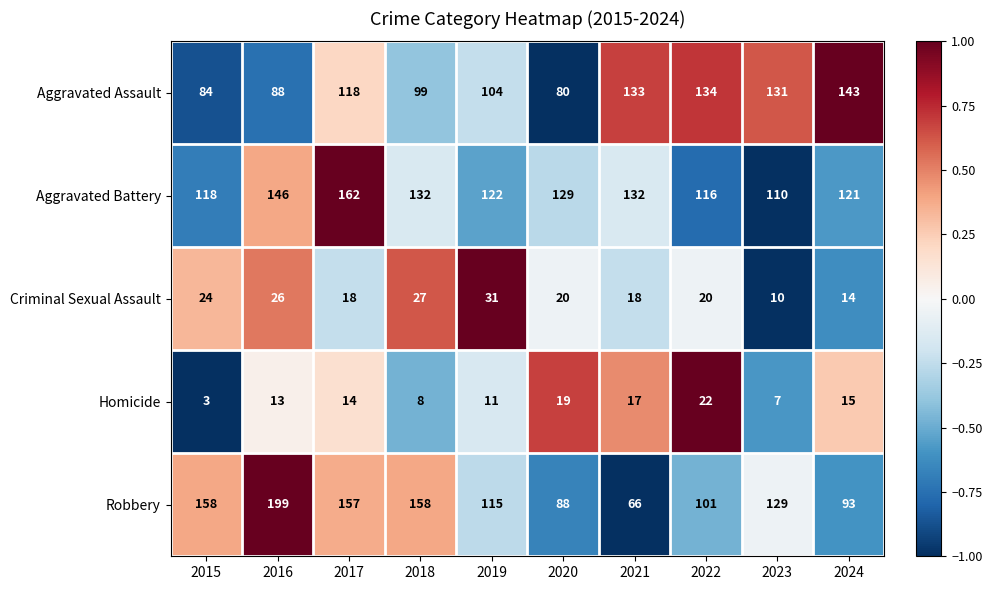

Is it true that Aggravated Assault equals 177 at 2023?

False